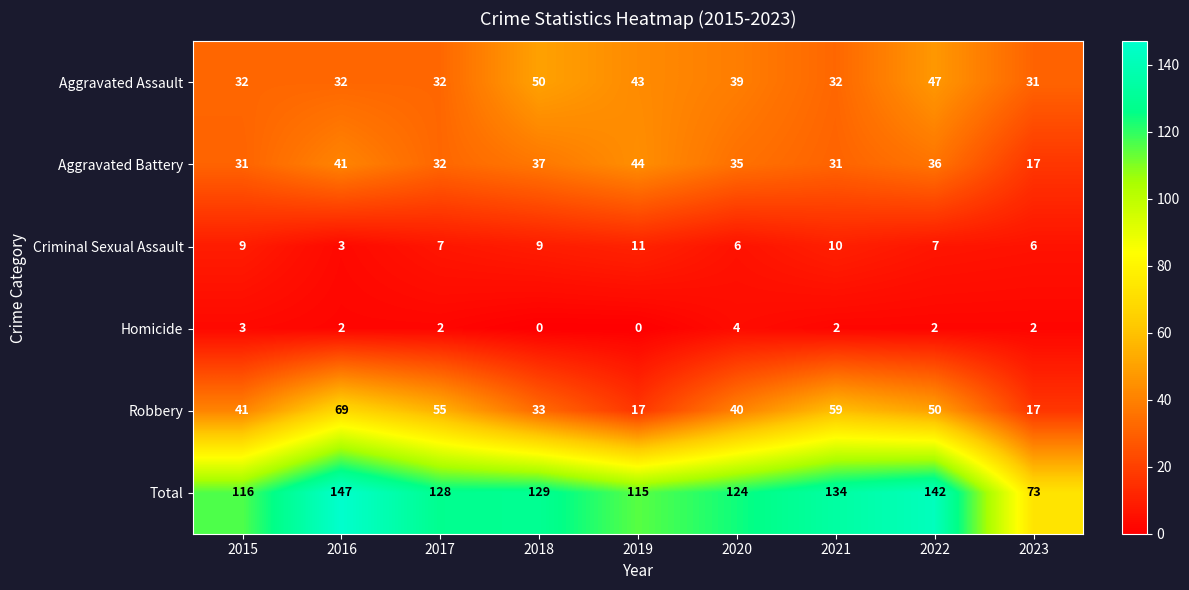

List the series in order of their peak value, lowest first.

Homicide, Criminal Sexual Assault, Aggravated Battery, Aggravated Assault, Robbery, Total